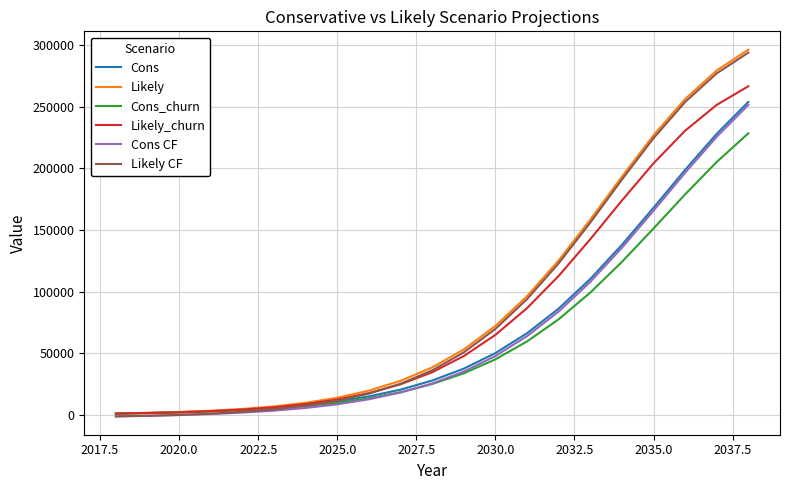

What is the greatest value displayed?

296280.0